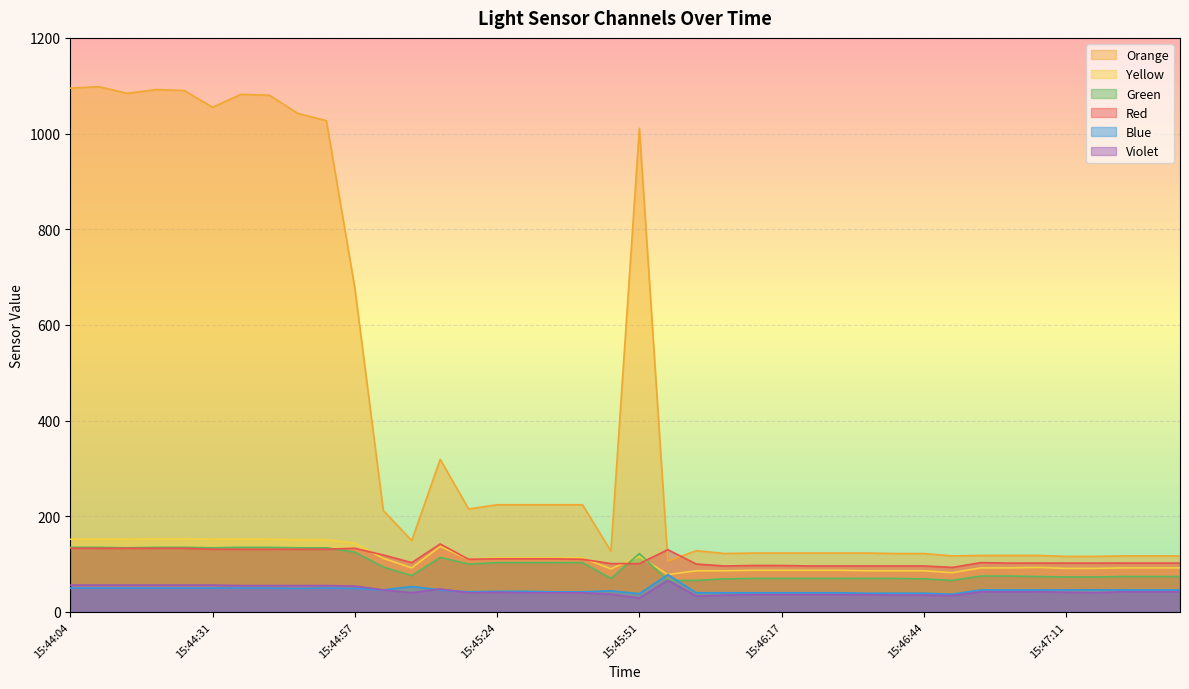

At 15:47:27, list the series in order from largest to smallest.

Orange, Red, Yellow, Green, Blue, Violet